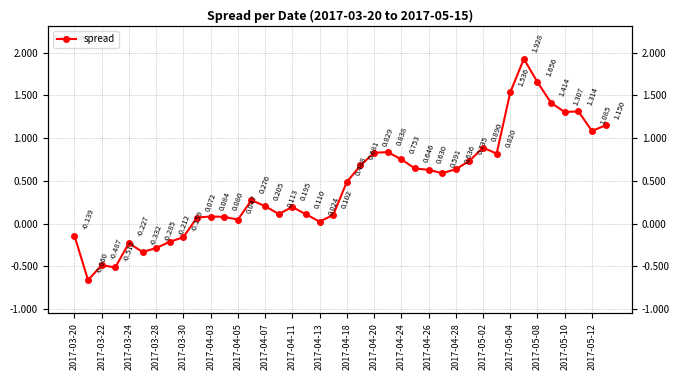

How many values exceed 0?

31